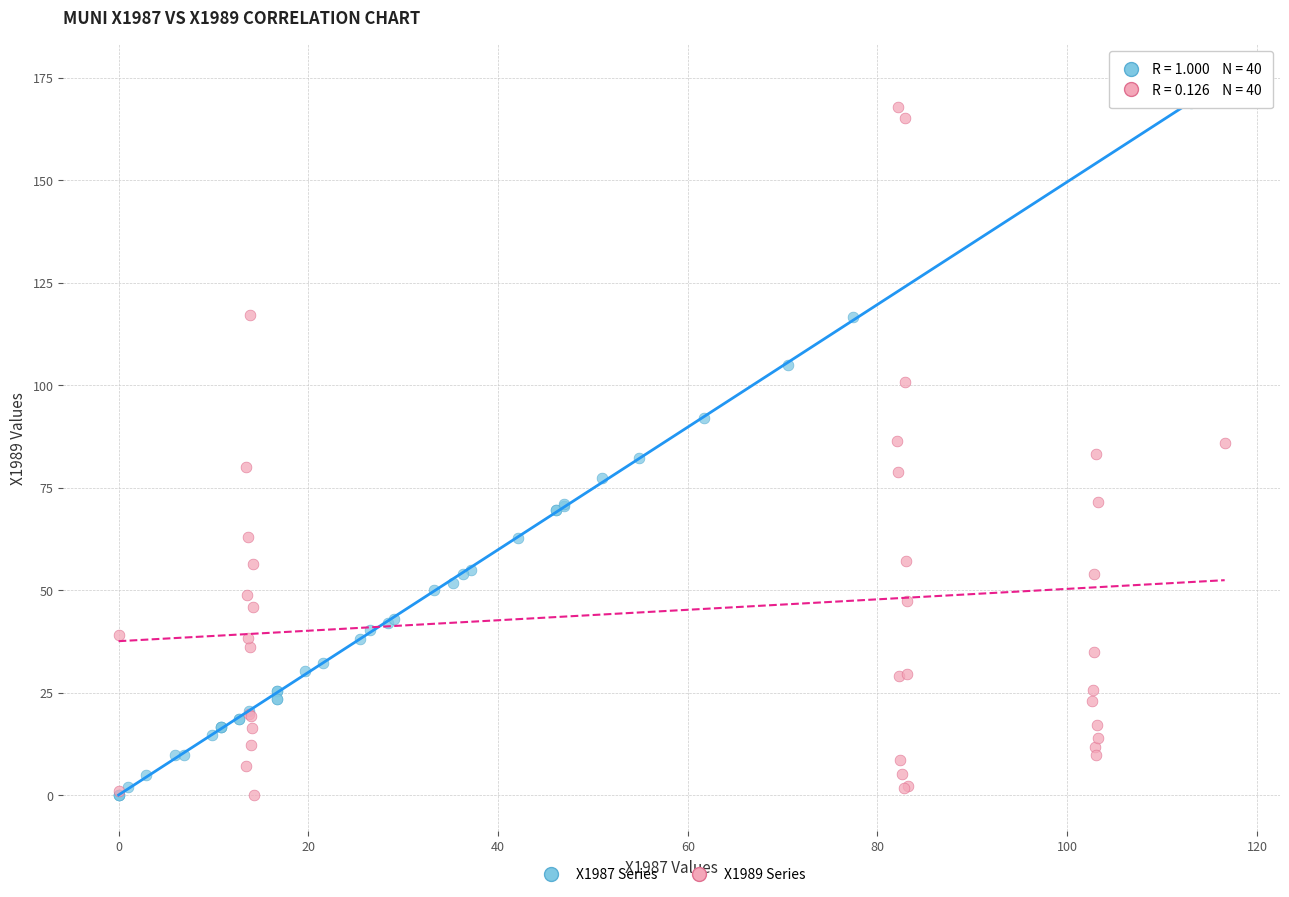

What are all the series names shown in the legend?

X1987 Series, X1989 Series